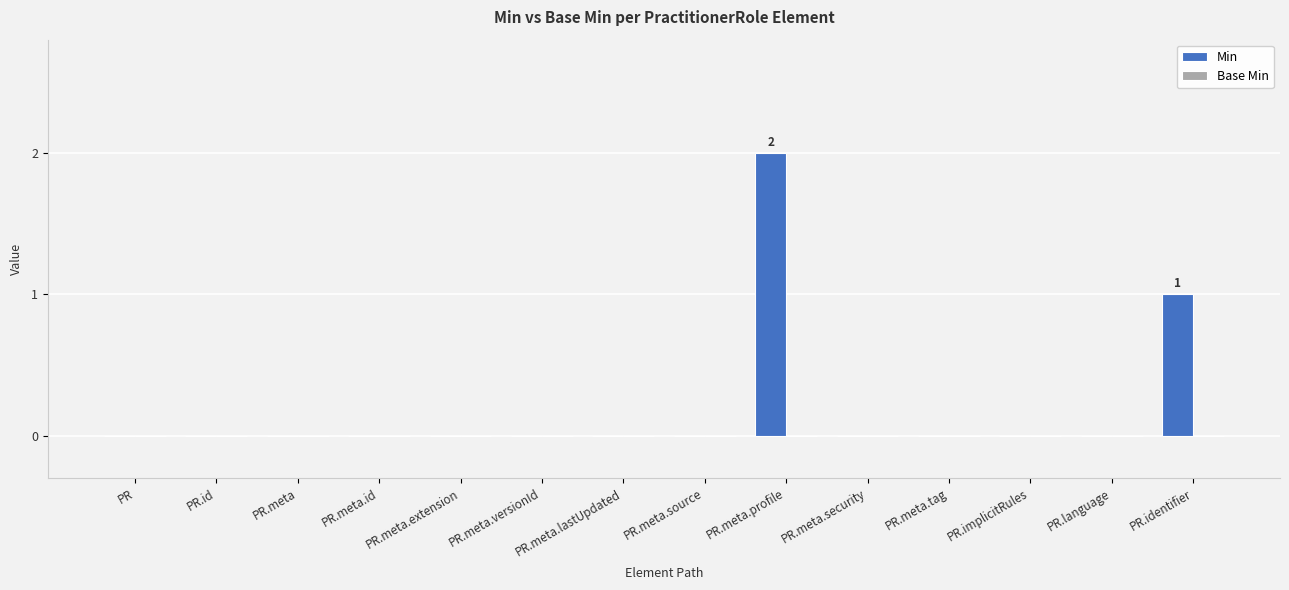

Which has a higher value, PR.meta or PR.identifier?

PR.identifier